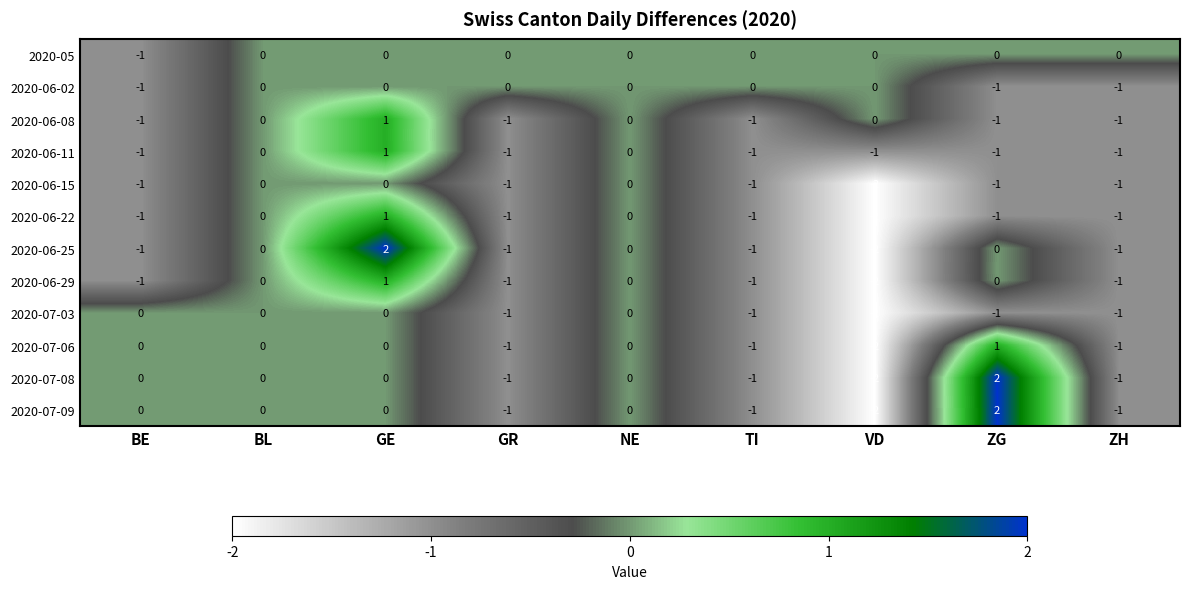

How many 2020-05 values are between 0 and 1?

8